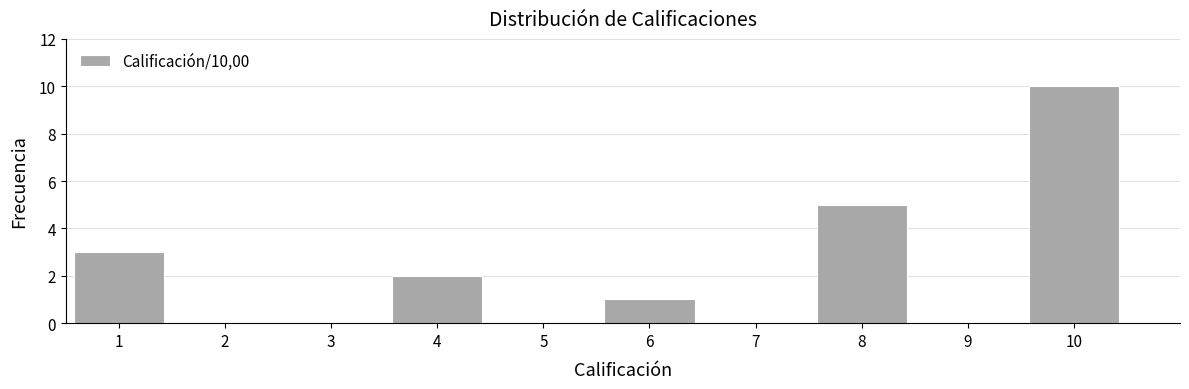

How tall is the bar that spans 9.5 to 10.5 on the x-axis? The values are not printed on the chart, so give them approximately, as read against the axis.

10